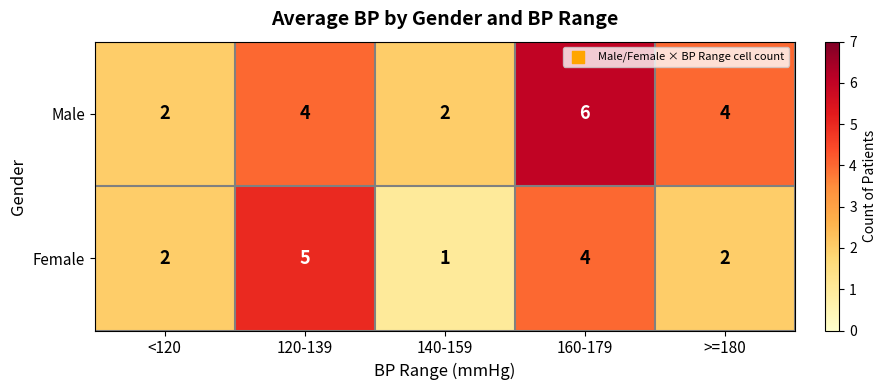

The value of Female at <120 is 3. True or false?

False